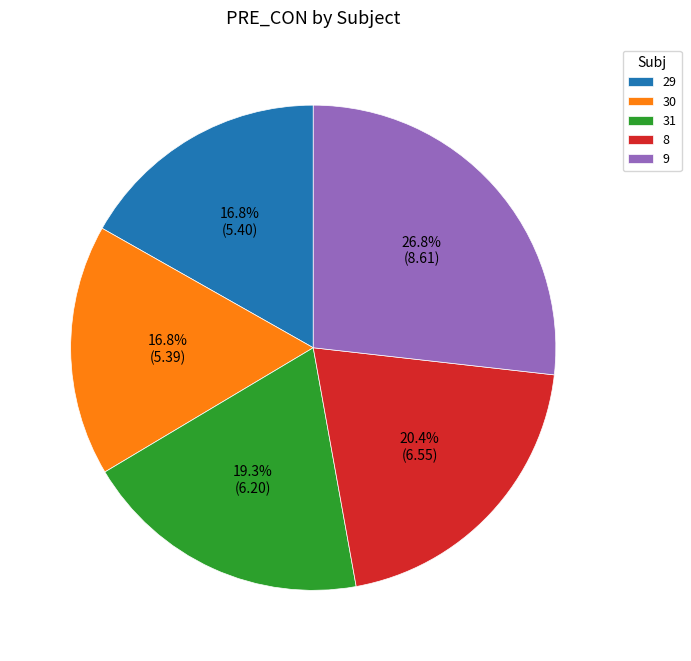

Count the number of slices in the pie.

5